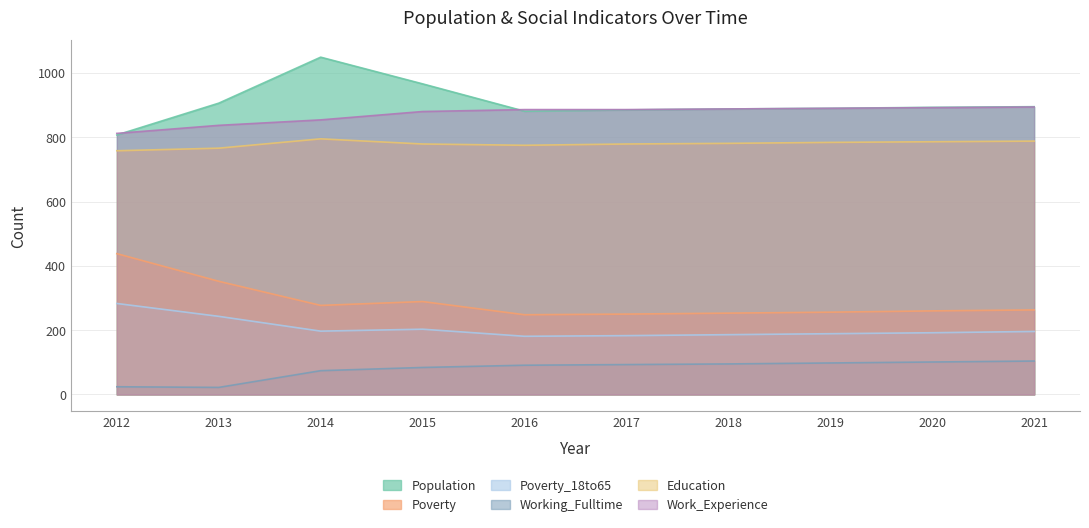

What is the average value of the Working_Fulltime series?

79